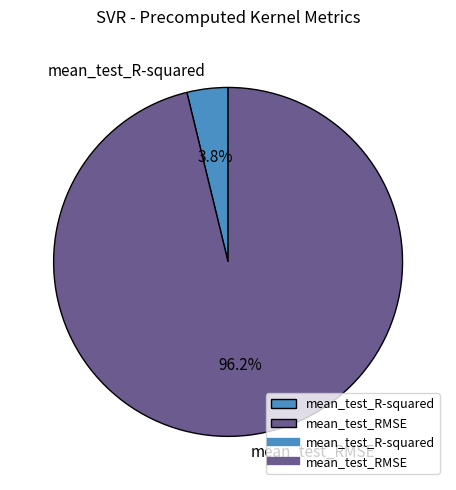

To the nearest percent, what is the difference between the largest and smallest slice percentages?

92%